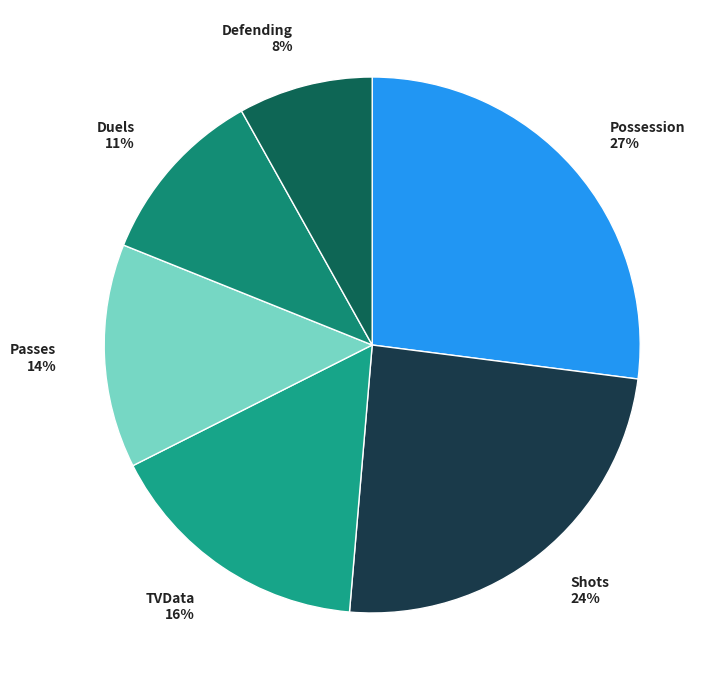

Count the number of slices in the pie.

6